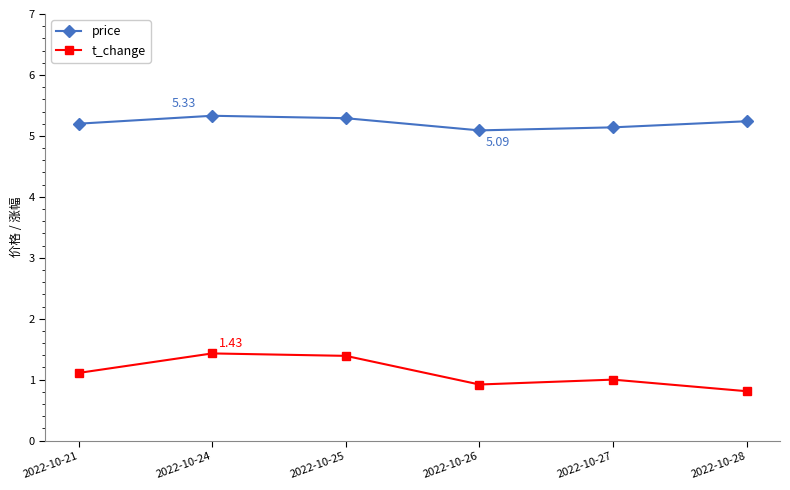

What is the spread (max minus min) of values at 2022-10-24?

3.9